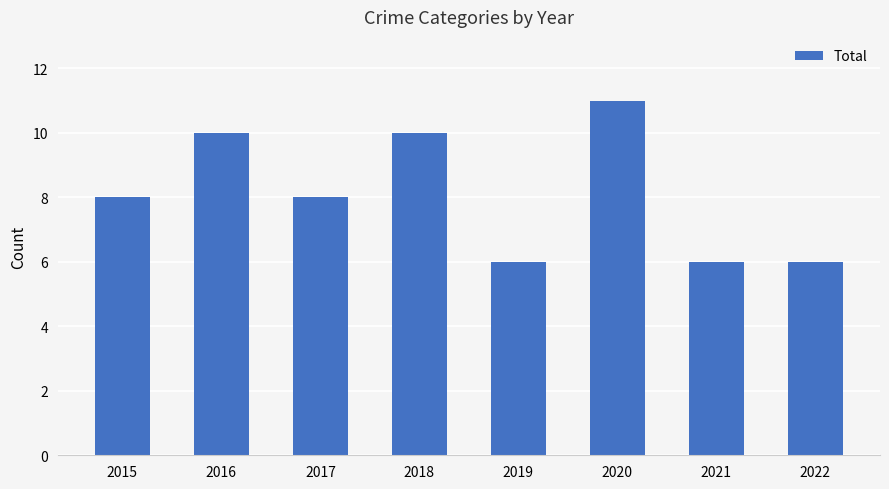

How many distinct data groups are displayed?

1